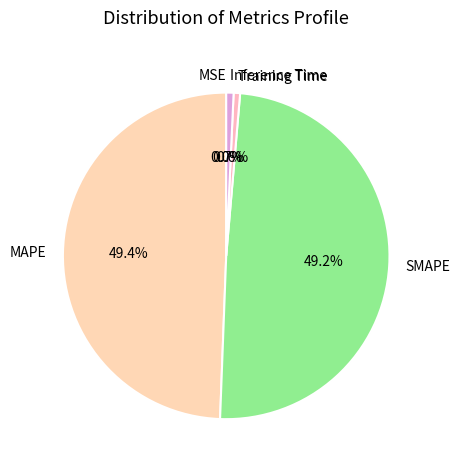

To the nearest percent, what is the difference between the largest and smallest slice percentages?

49%